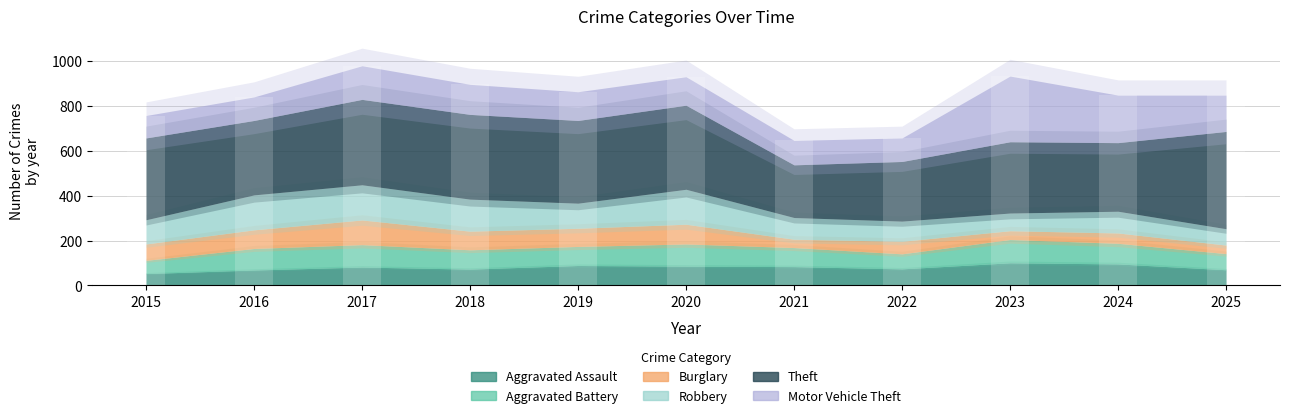

At which category is the sum across all series the highest?

2017